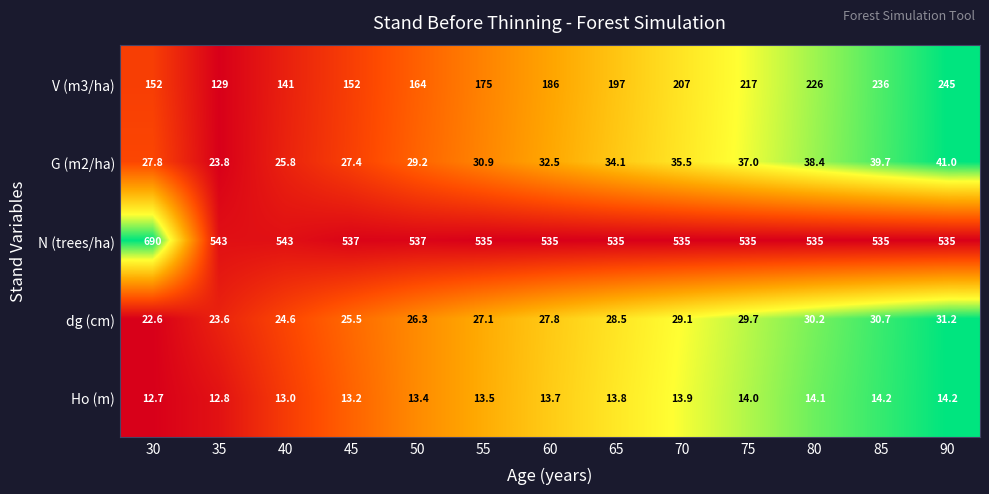

At which category is the sum across all series the highest?

30